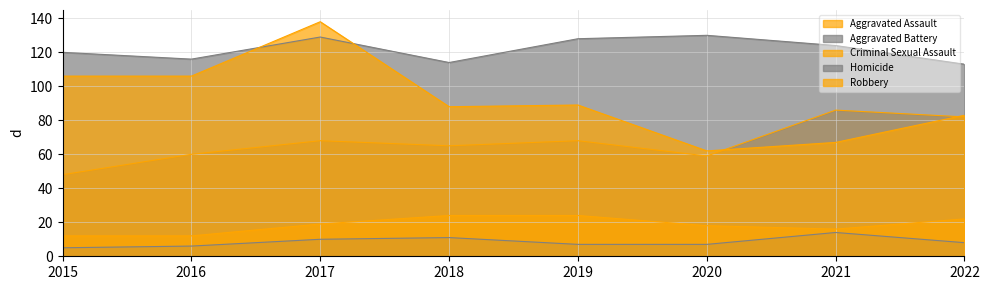

Does the chart have visible grid lines?

Yes